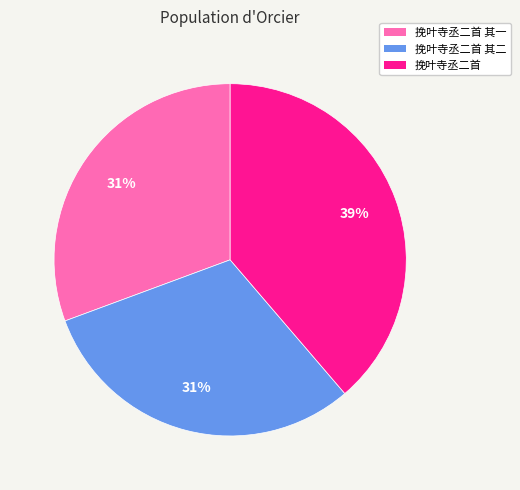

Count the number of slices in the pie.

3